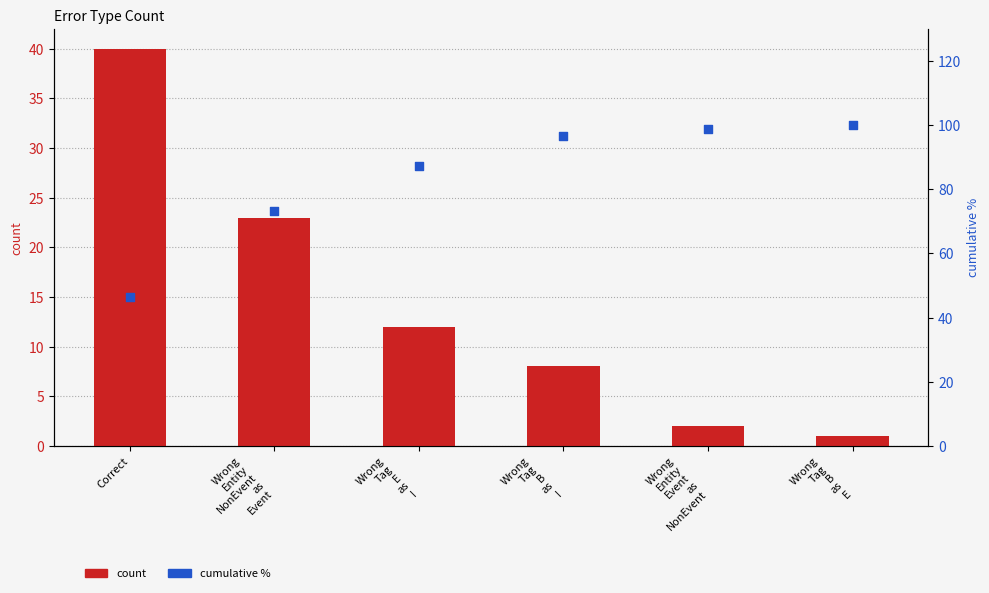

Is the value of count at Wrong
Tag
B
as
E greater than the value of cumulative % at Wrong
Tag
E
as
I?

No